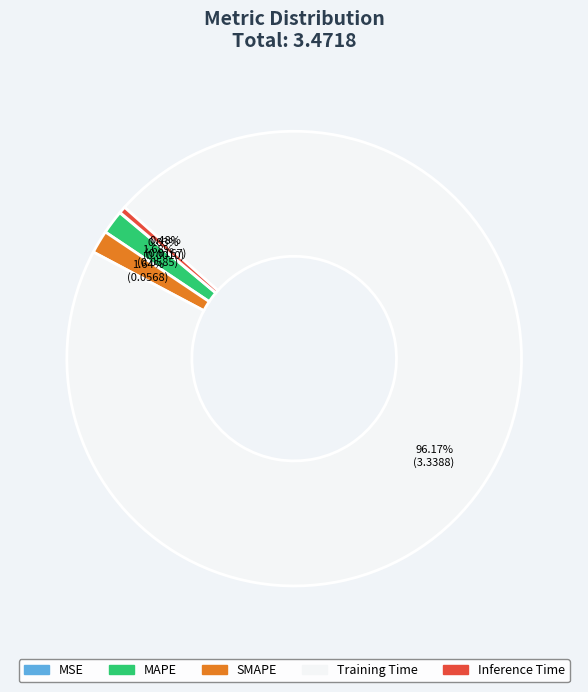

Is there a majority slice in this chart?

Yes